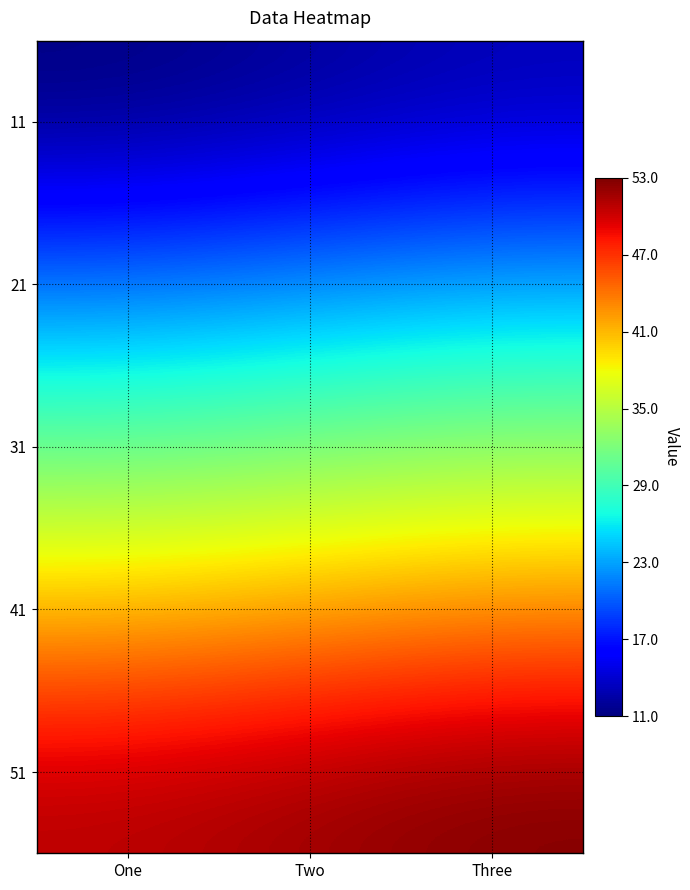

Between Two and One, which is larger?

Two